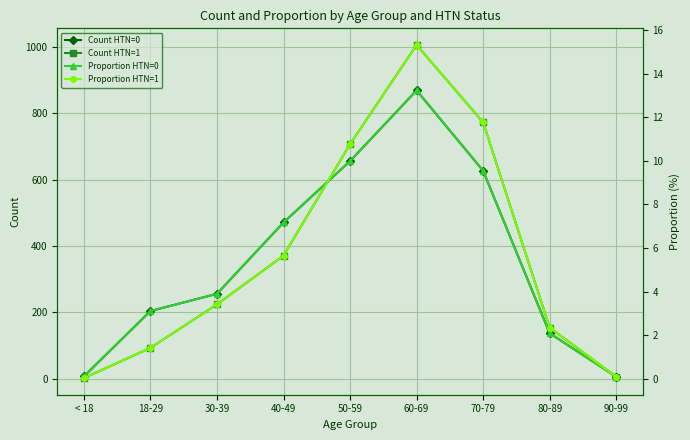

The value of Proportion HTN=1 at 40-49 is 9.6. True or false?

False